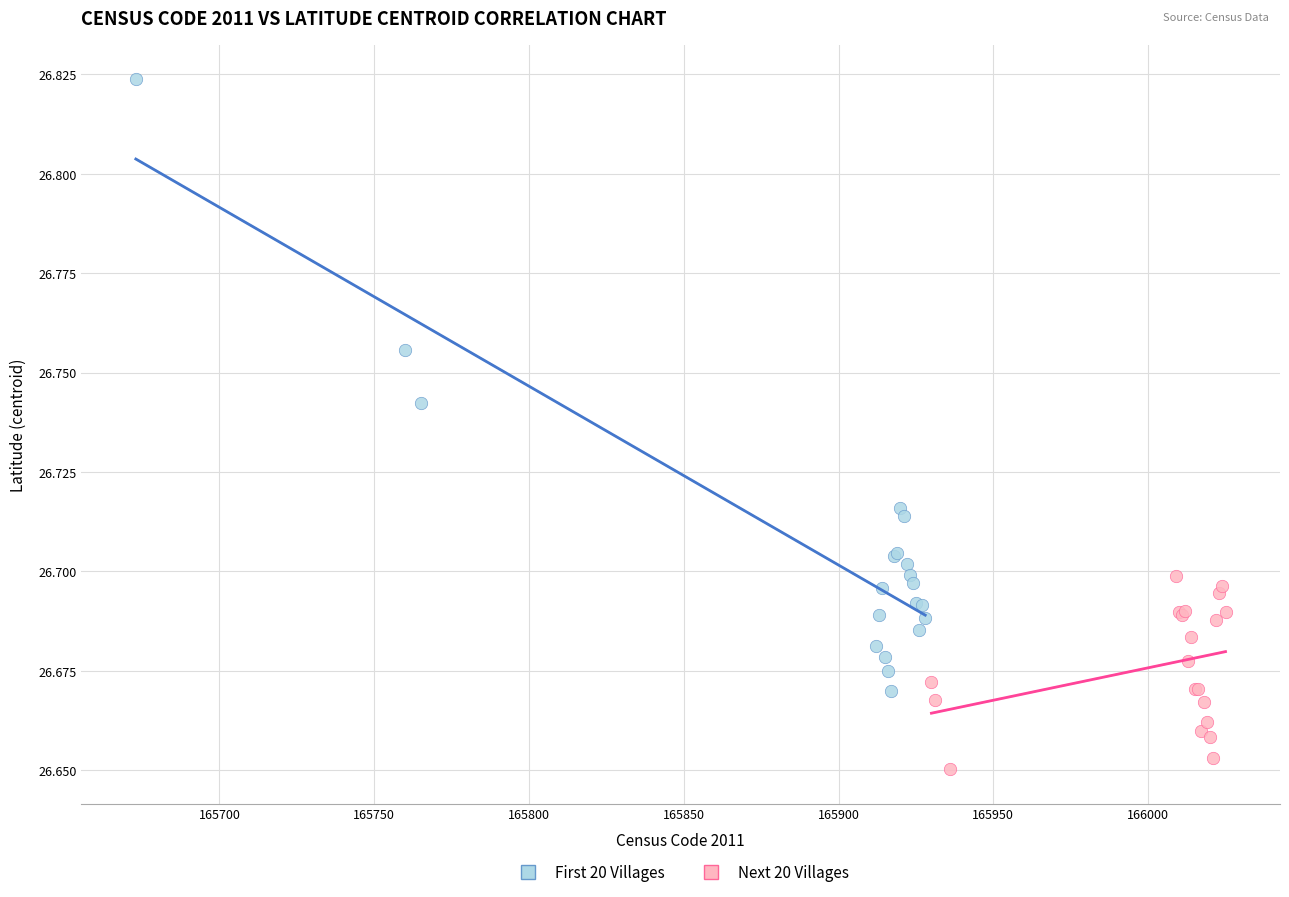

Which series has the largest Y range (max minus min)?

First 20 Villages